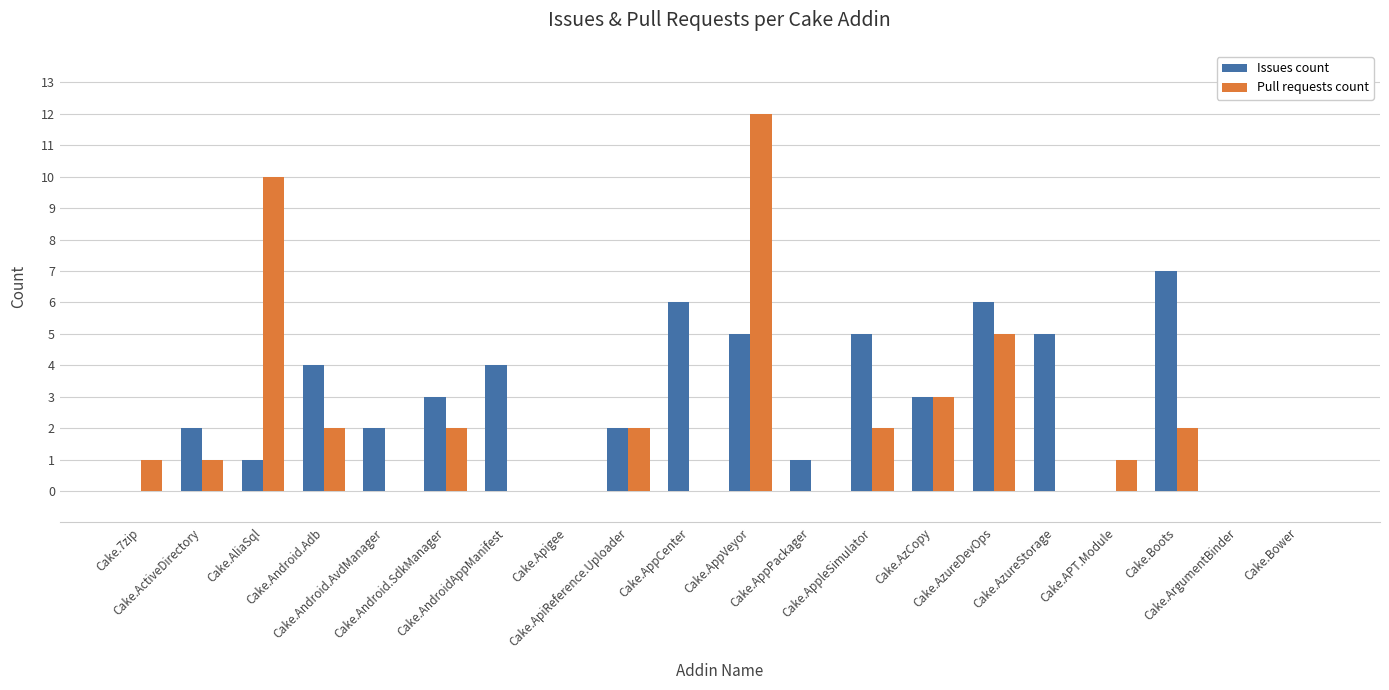

Which series changed the most between Cake.Android.SdkManager and Cake.Apigee?

Issues count